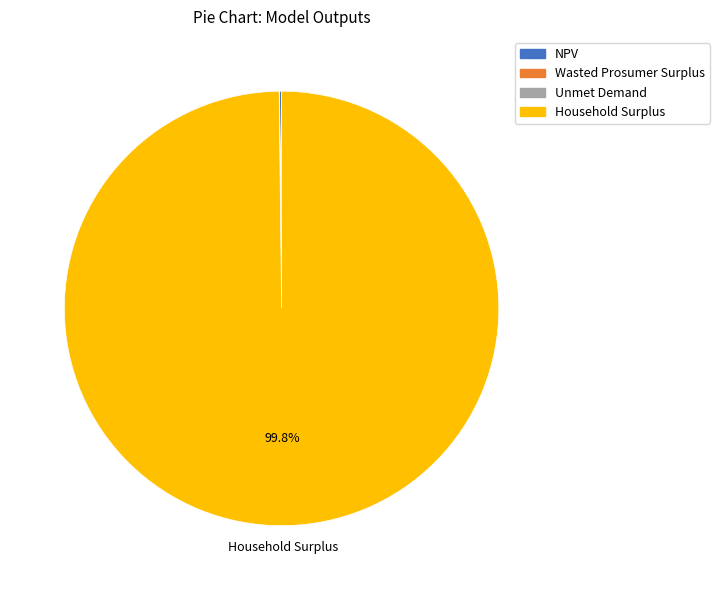

Which slice is the largest?

Household Surplus